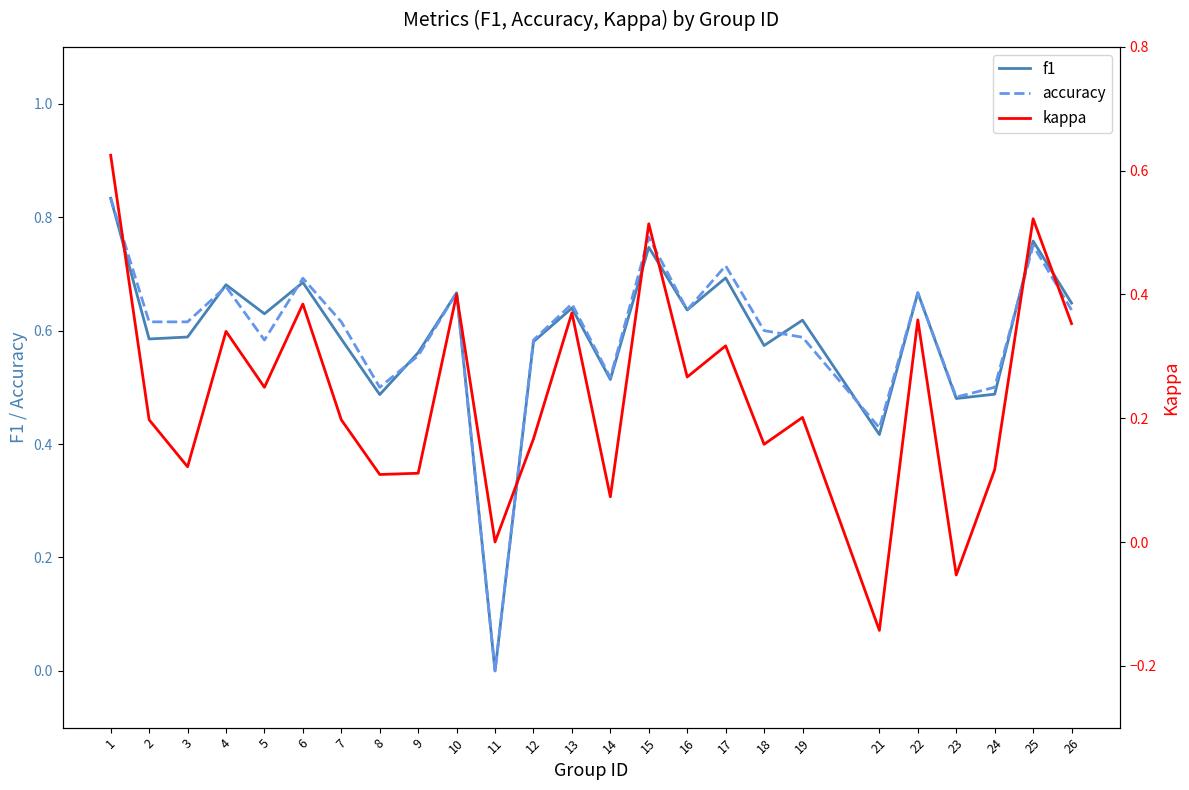

What is the maximum value for f1?

0.8